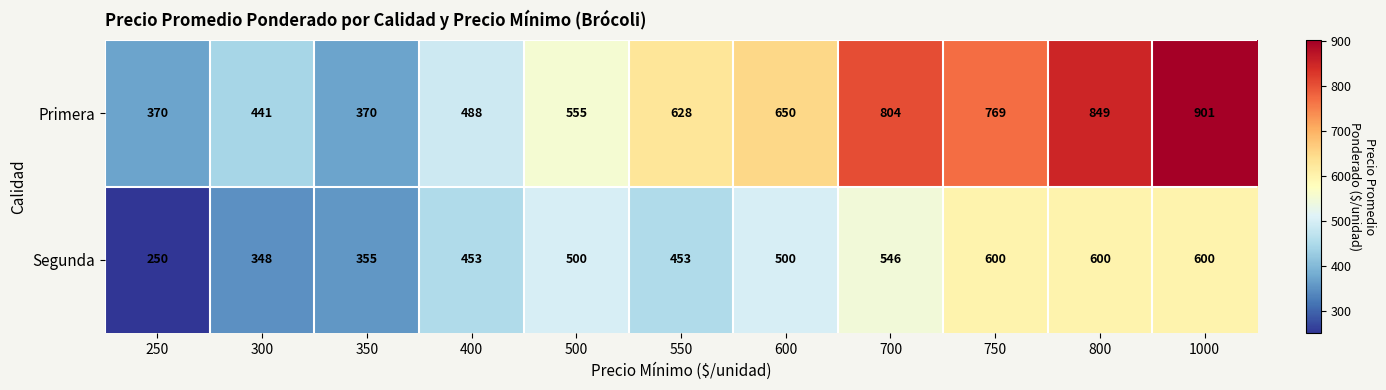

What is the total value across all series at 750?

1369